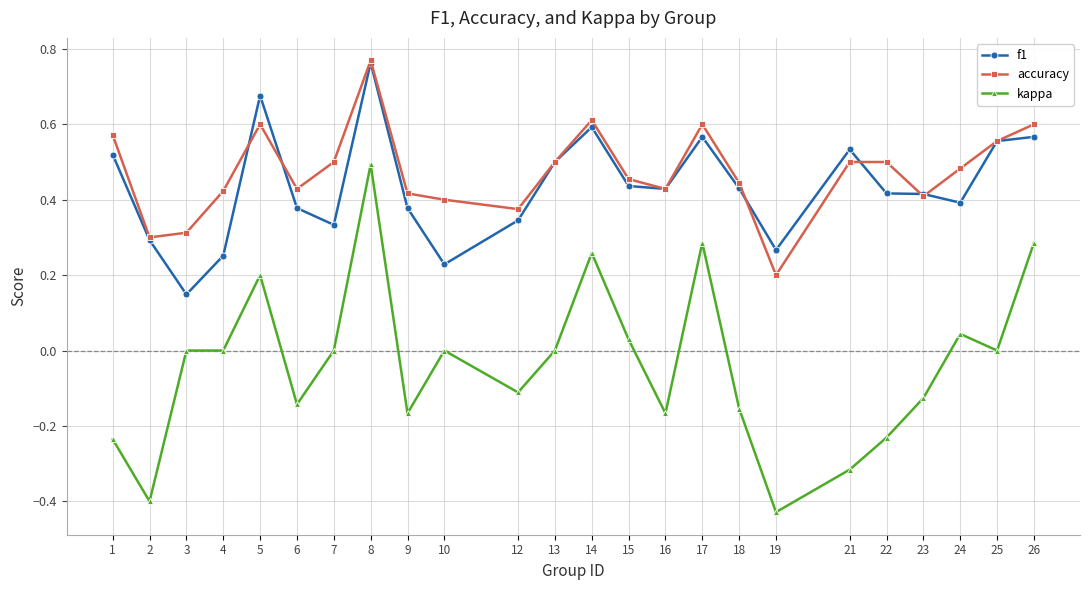

Between 16 and 26, which series saw the biggest shift?

kappa